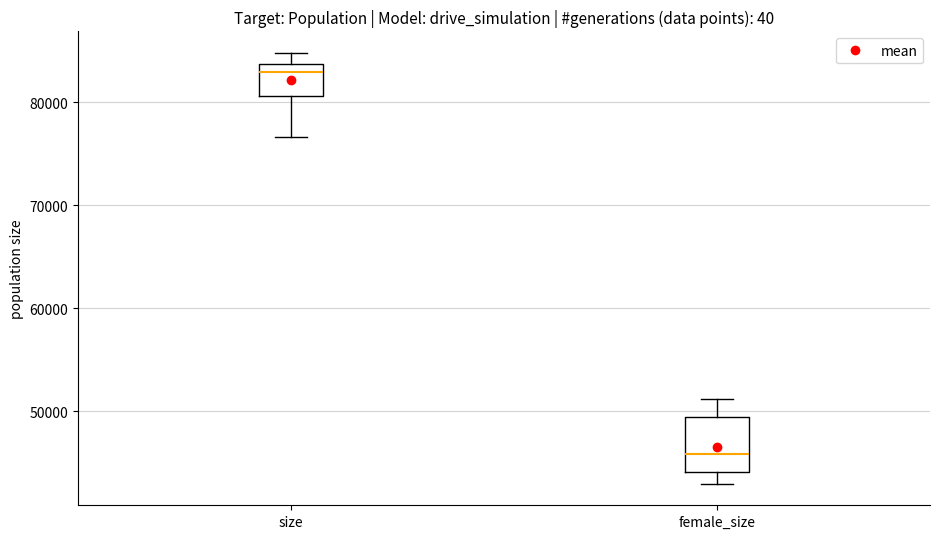

Reading left to right, read every box against the y-axis: the position of its median line, the range the box covers, and the ends of its whiskers. The values are not printed on the chart, so give them approximately, as read against the axis.

size: median 83000, box 81000 to 84000, whiskers 77000 to 85000
female_size: median 46000, box 44000 to 49000, whiskers 43000 to 51000